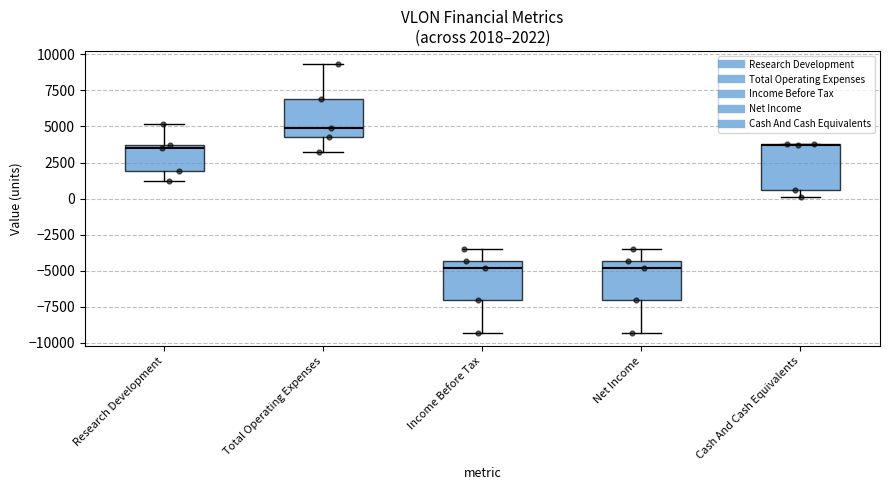

Which box is the tallest, from its lower edge to its upper edge?

Cash And Cash Equivalents